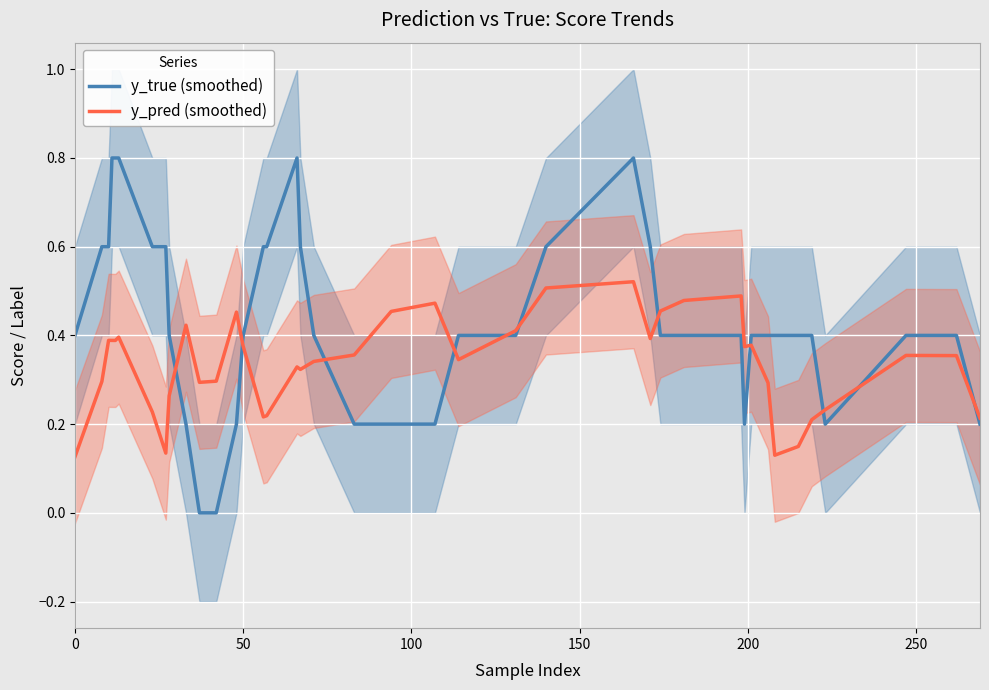

List the series in order of their peak value, lowest first.

y_pred (smoothed), y_true (smoothed)